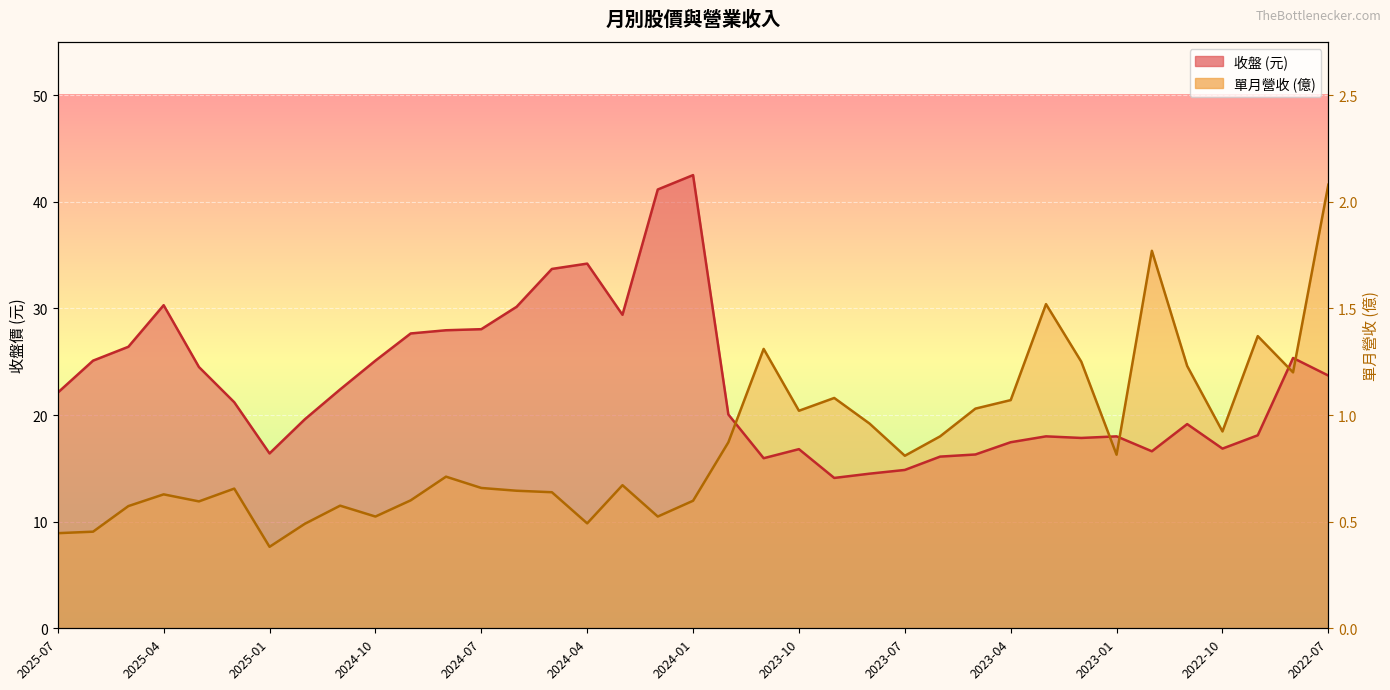

Does the chart display data point markers on the line(s)?

No